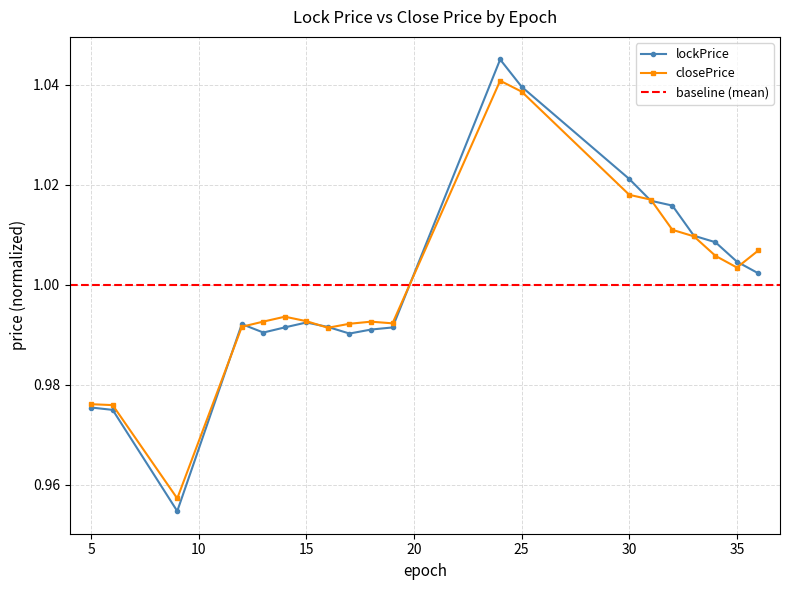

Which series has the largest range (max minus min)?

lockPrice